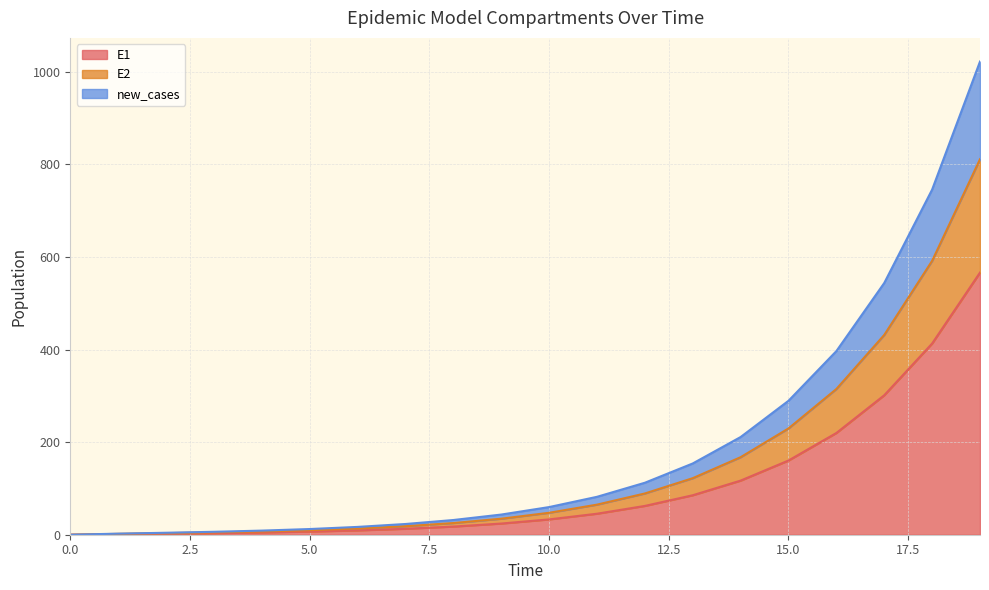

What is the highest value of the E1 series?

566.2